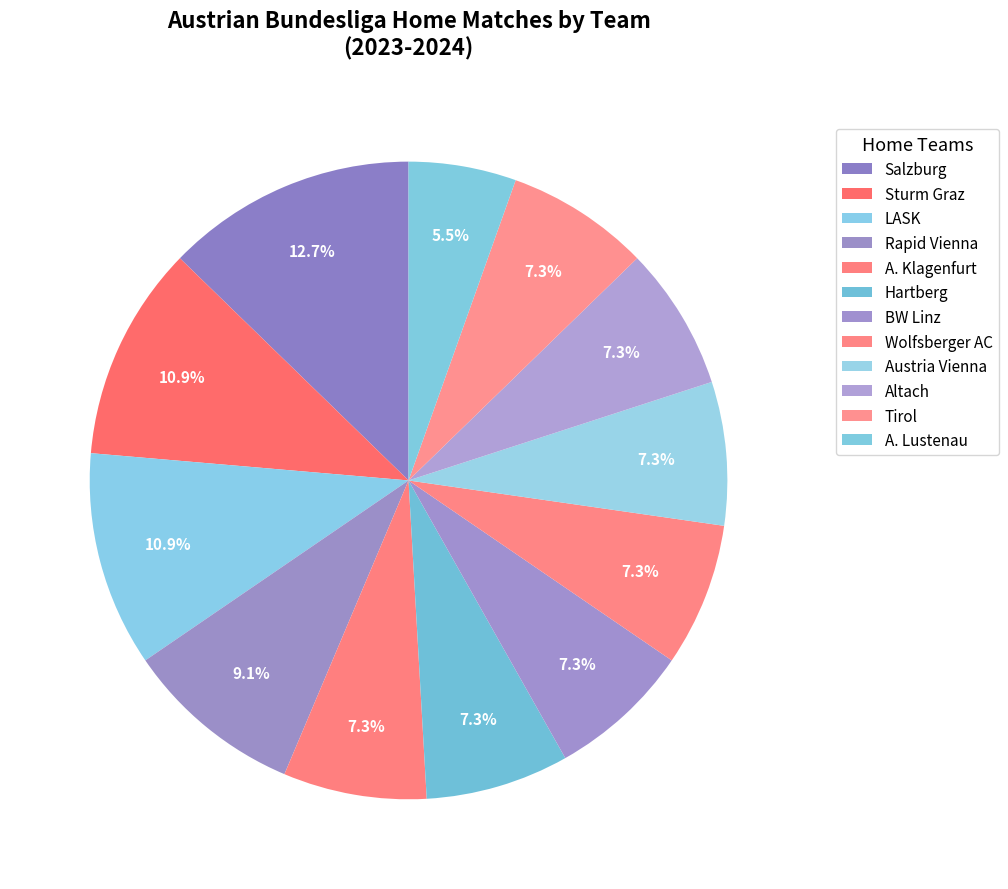

Count the number of slices in the pie.

12